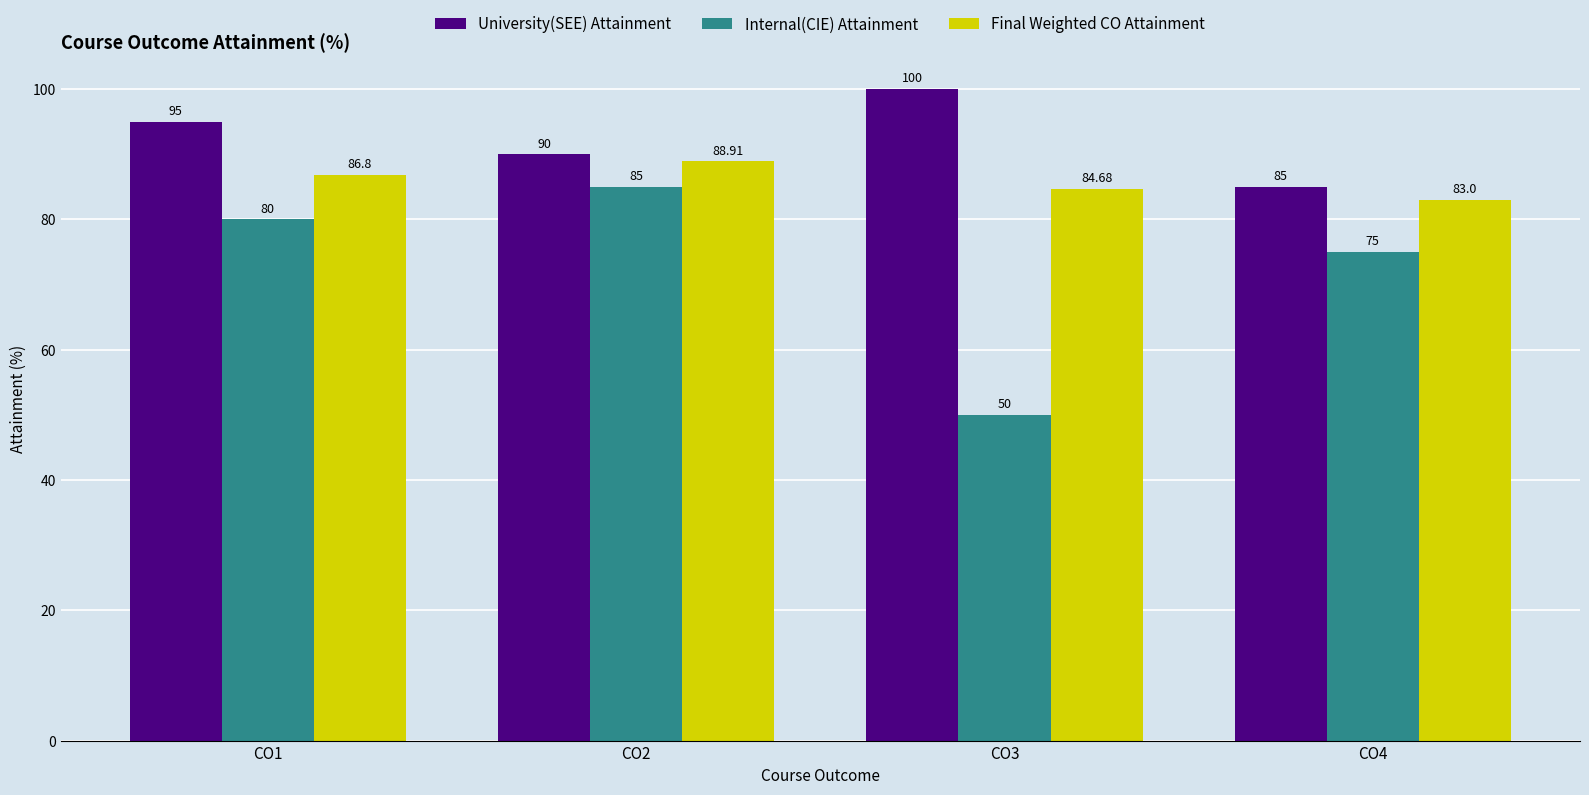

At which category is the sum across all series the highest?

CO2